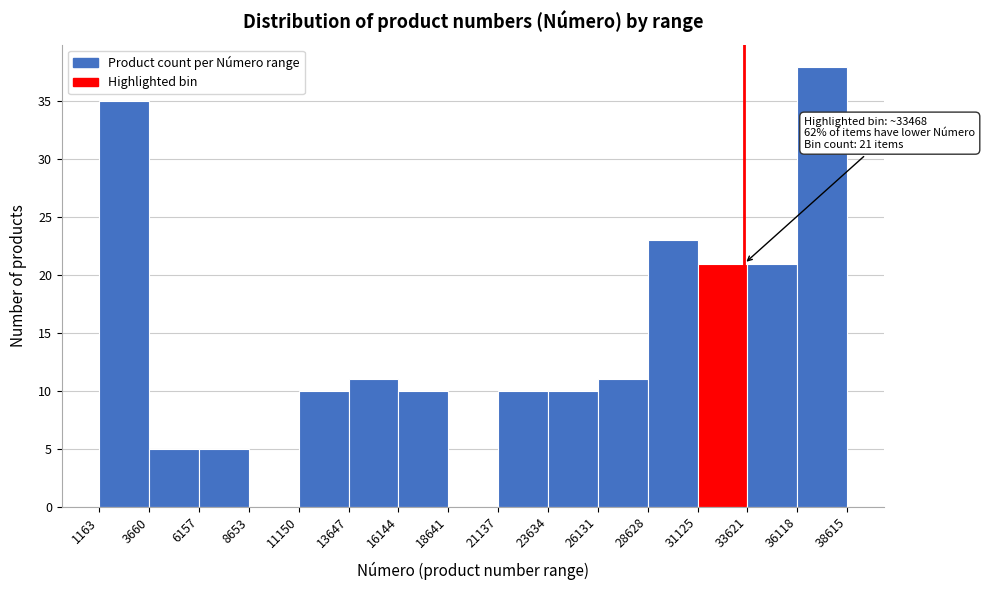

Over which range of the x-axis is the bar tallest?

36118 to 38615